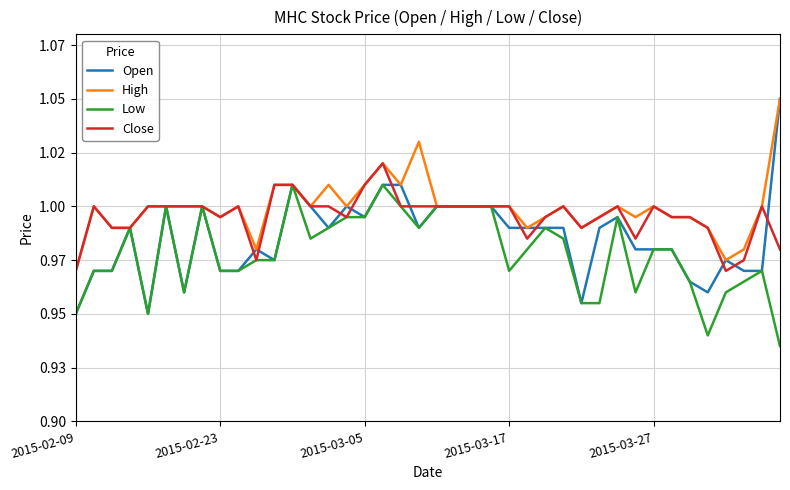

Is this an area chart (filled region under the line)?

No